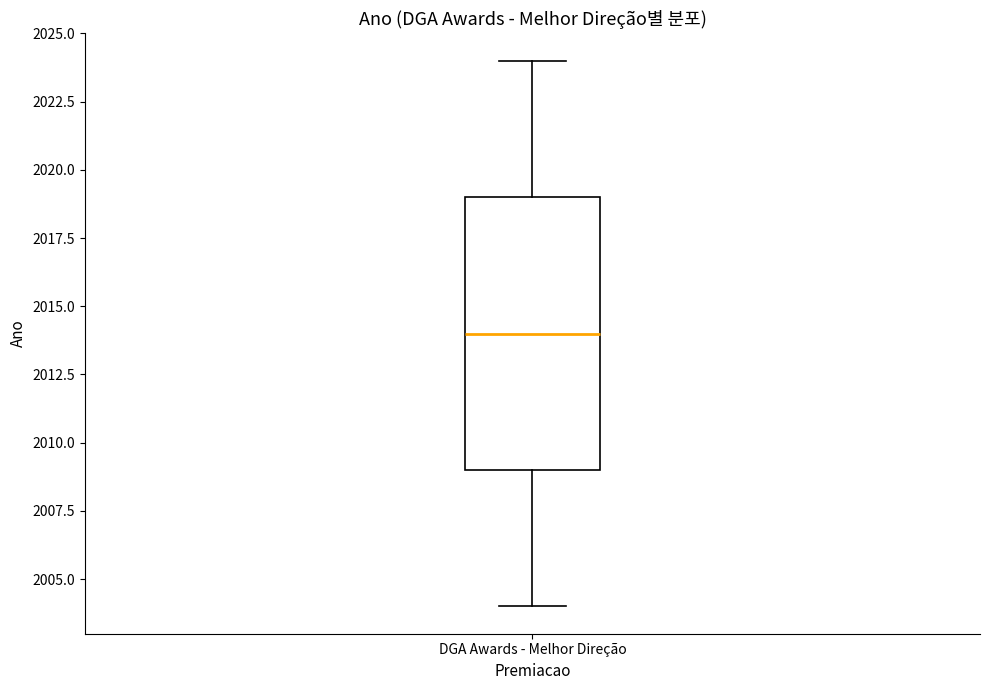

Transcribe this box plot: give where the median line is, the range the box spans, and where the two whiskers end, as read against the y-axis. The values are not printed on the chart, so give them approximately, as read against the axis.

median 2014, box 2009 to 2019, whiskers 2004 to 2024